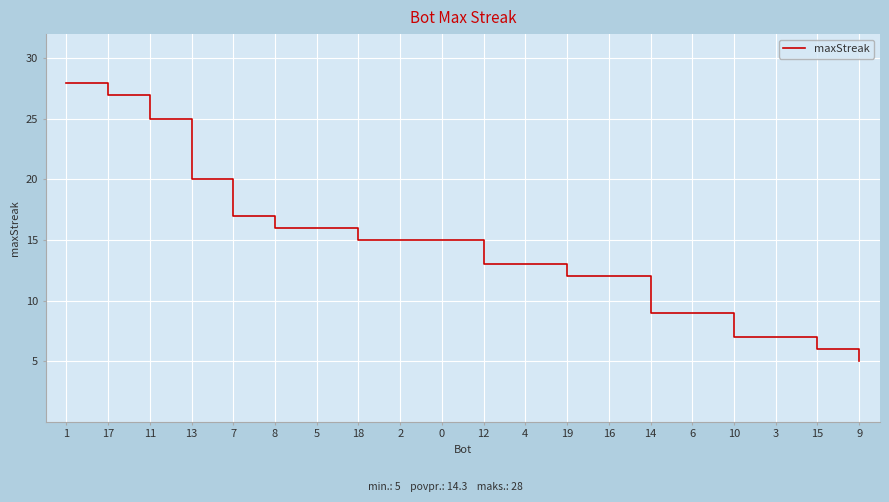

What is the sum of all values?

287